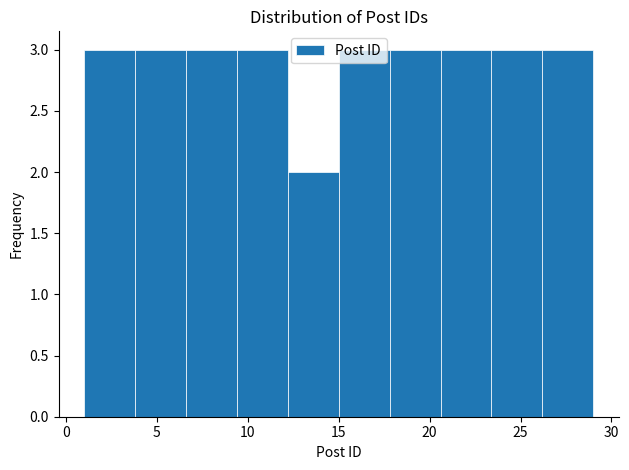

Reading left to right, list every bar in this chart as the range it spans on the x-axis followed by its height. Neither the bar edges nor the heights are printed on the chart, so give them approximately, as read against the axes.

1.0 to 3.8: 3
3.8 to 6.6: 3
6.6 to 9.4: 3
9.4 to 12.2: 3
12.2 to 15.0: 2
15.0 to 17.8: 3
17.8 to 20.6: 3
20.6 to 23.4: 3
23.4 to 26.2: 3
26.2 to 29.0: 3